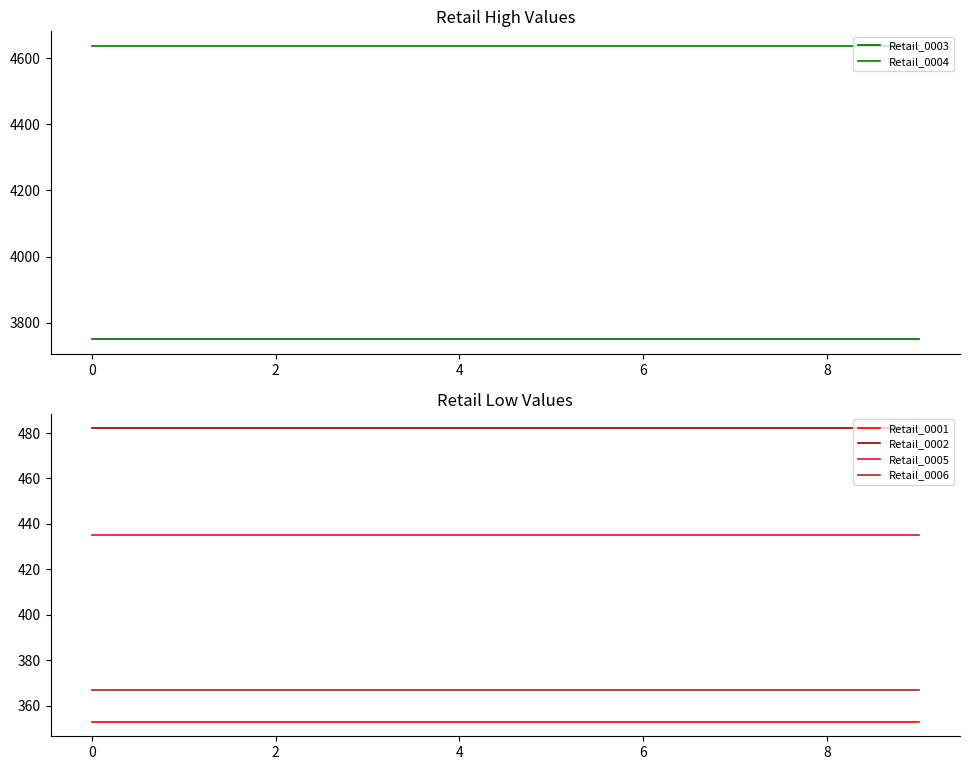

Count the number of categories in the chart.

10